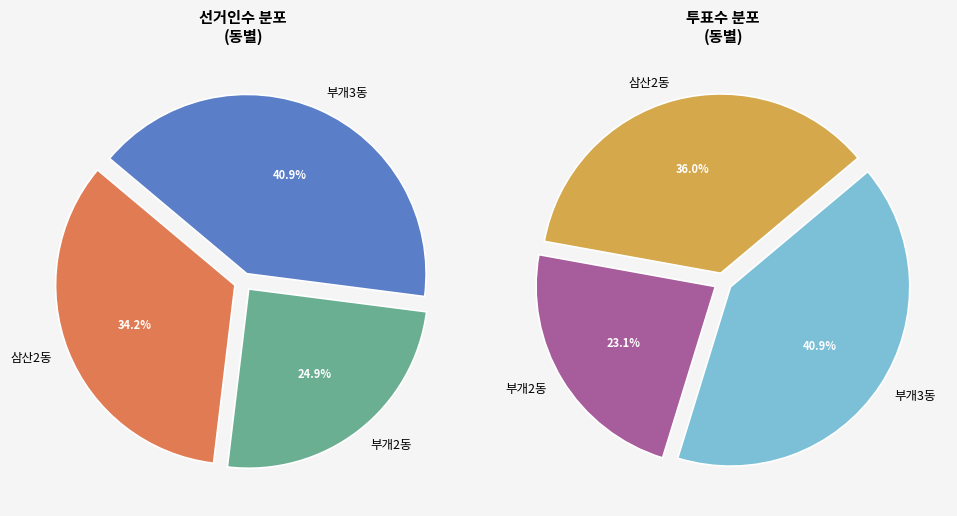

Count the number of slices in the pie.

3